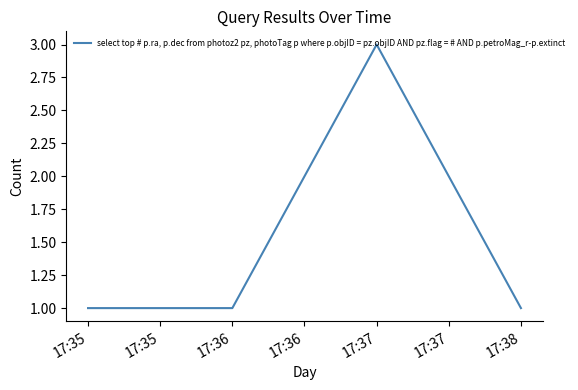

True or false: the data shows 1 at 17:38.

True